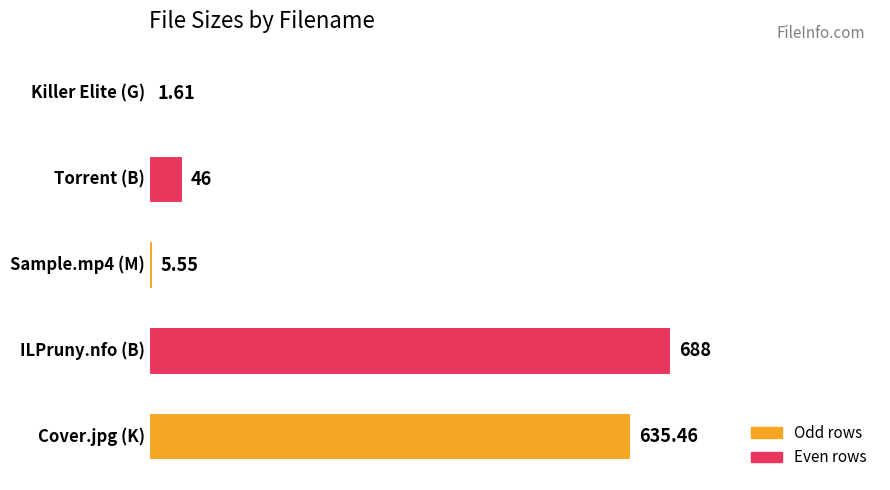

What is the sum of all values?

1376.6